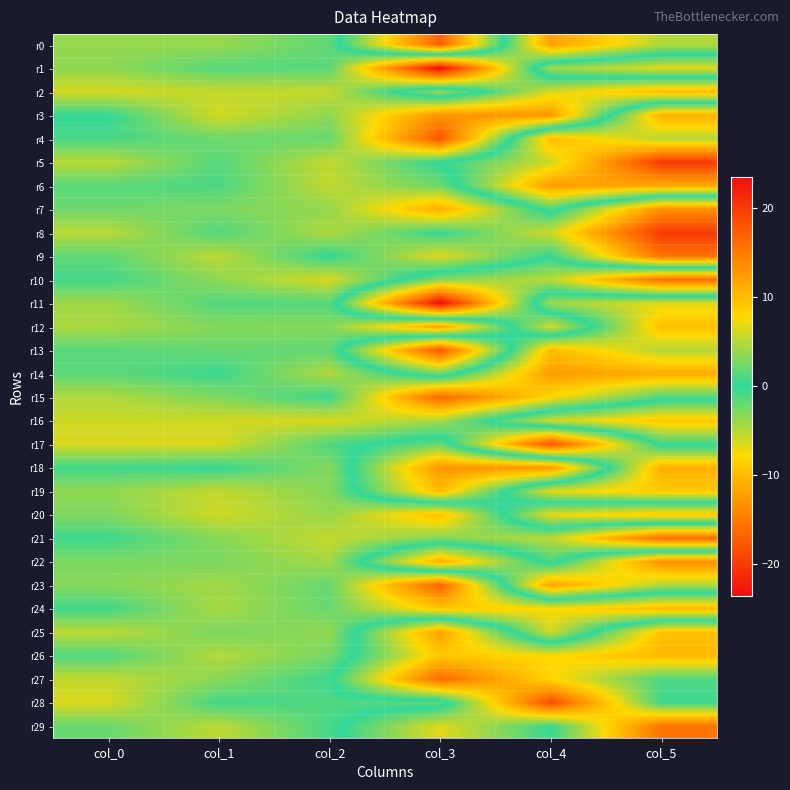

List the series in order of their peak value, lowest first.

r22, r26, r29, r6, r27, r5, r25, r28, r16, r10, r11, r19, r20, r13, r24, r2, r18, r12, r0, r14, r3, r7, r9, r21, r15, r23, r4, r17, r8, r1